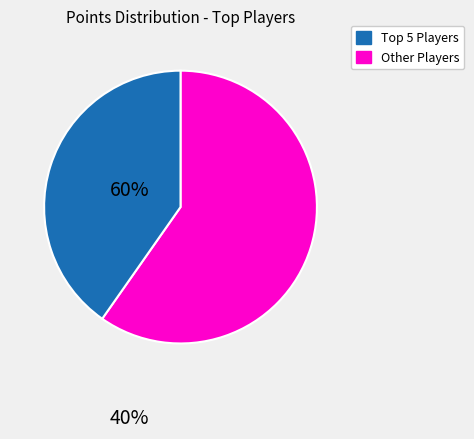

How many slices are in this pie chart?

2